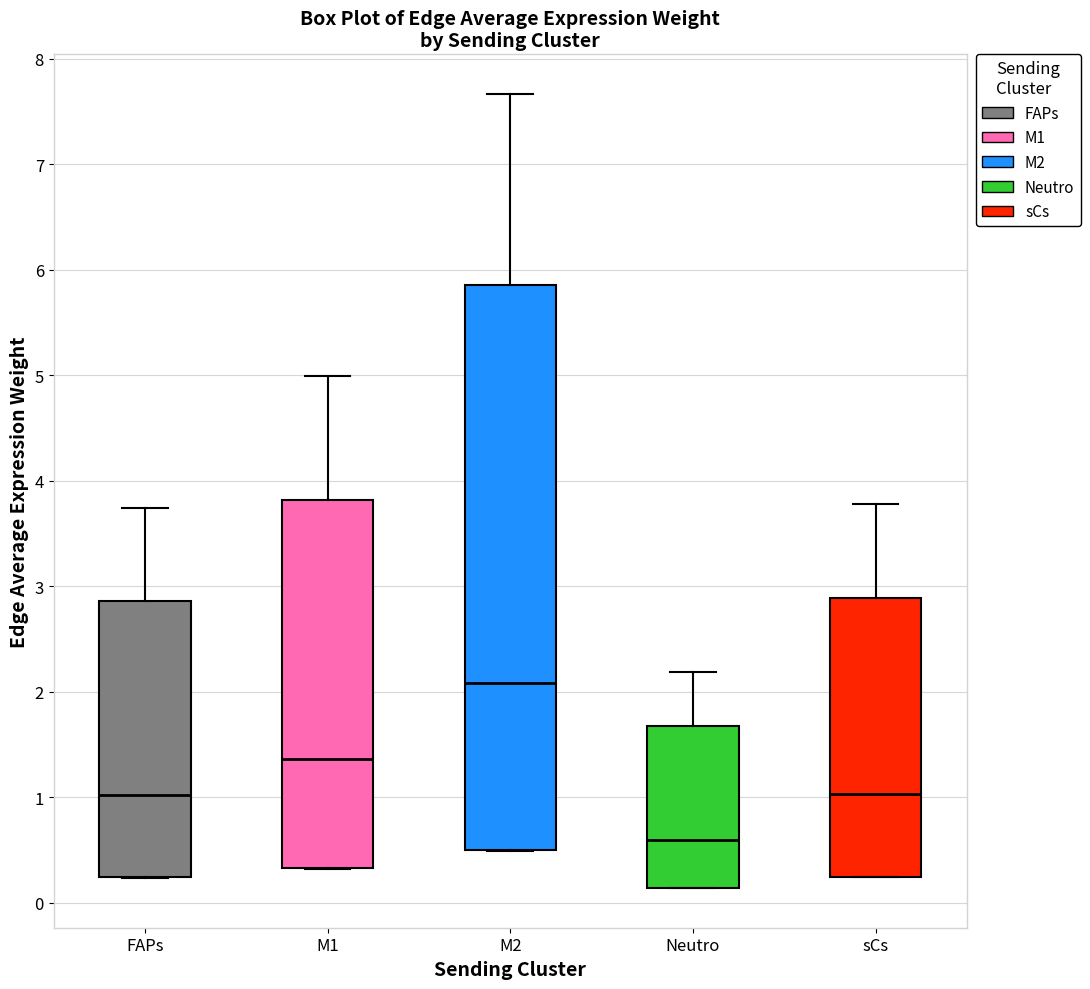

Where is the lower edge of the box for M2 on the y-axis? The values are not printed on the chart, so give them approximately, as read against the axis.

0.5